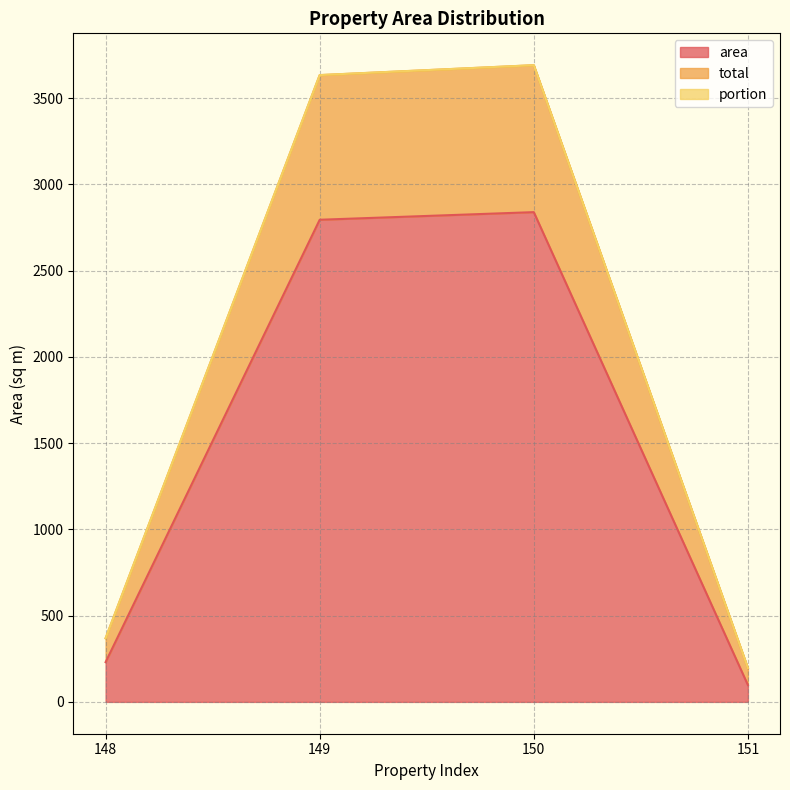

How many values in the total series are below 3632?

2